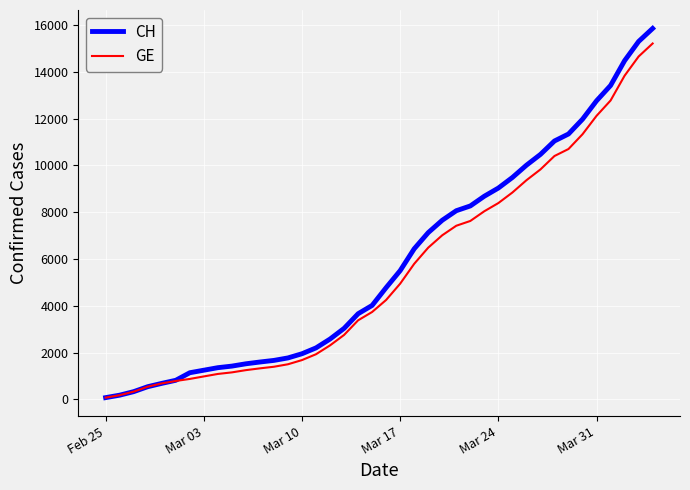

What is the greatest value displayed?

15850